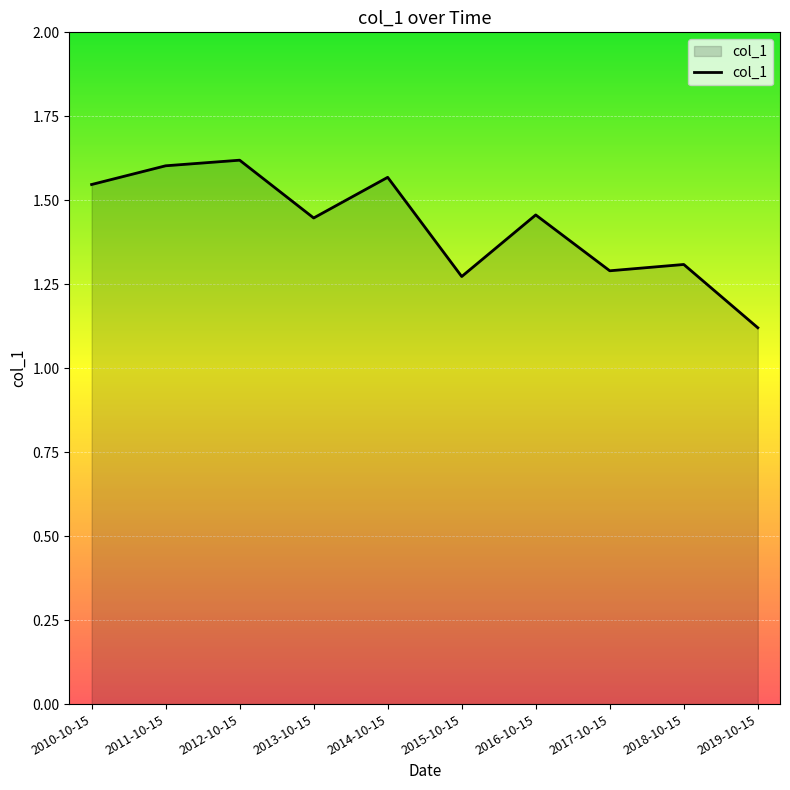

True or false: the data shows 0.5 at 2013-10-15.

False